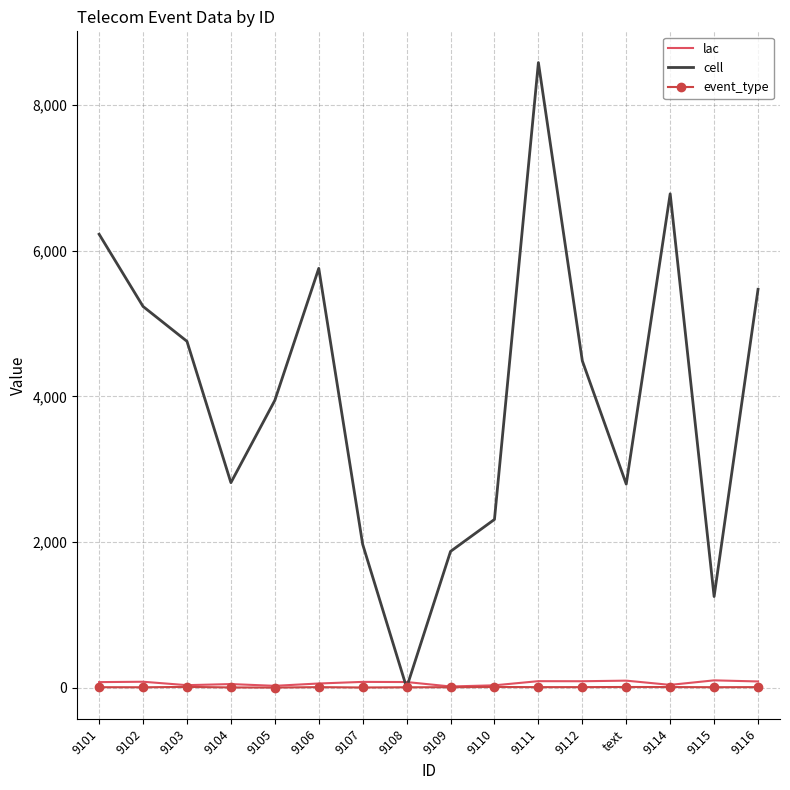

At which label is cell closest to 4291?

9112